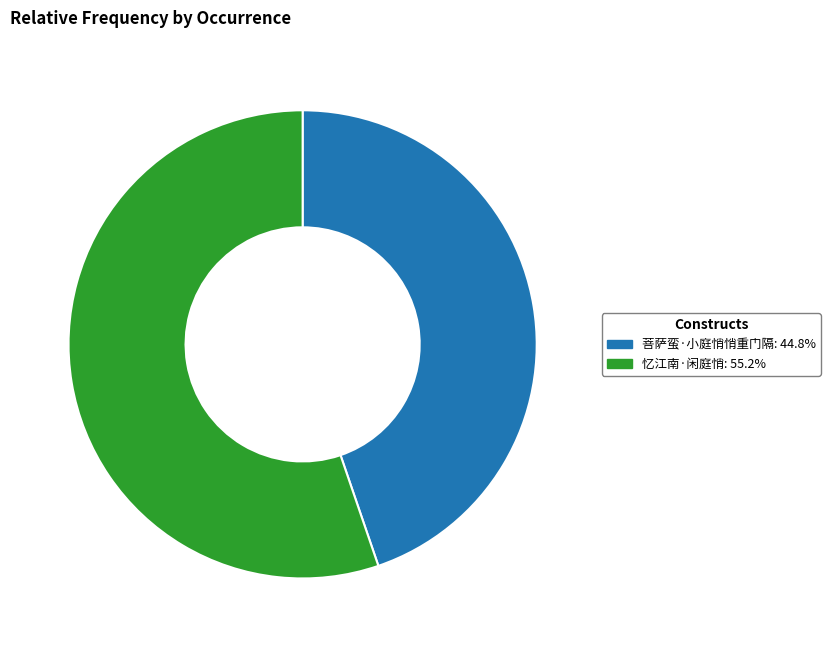

What is the largest slice in the pie chart?

忆江南·闲庭悄